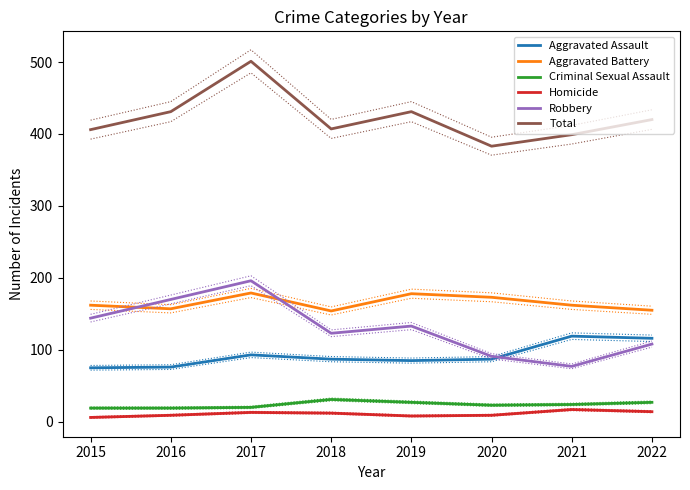

True or false: Total has a value of 501 at 2017.

True